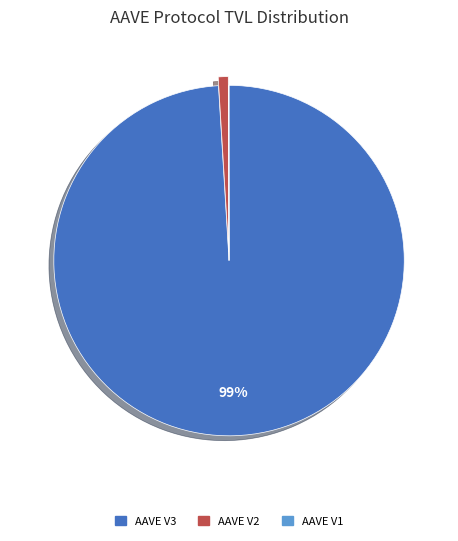

Is AAVE V2 the majority of the pie?

No